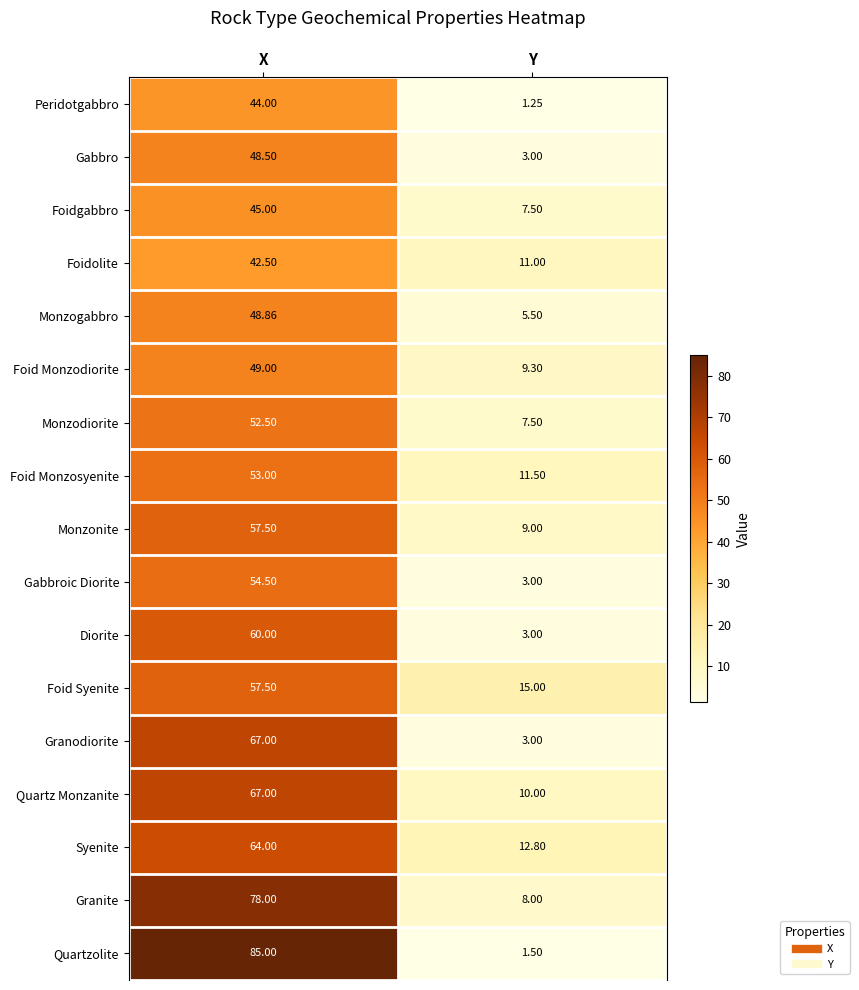

At which category is the sum across all series the highest?

X